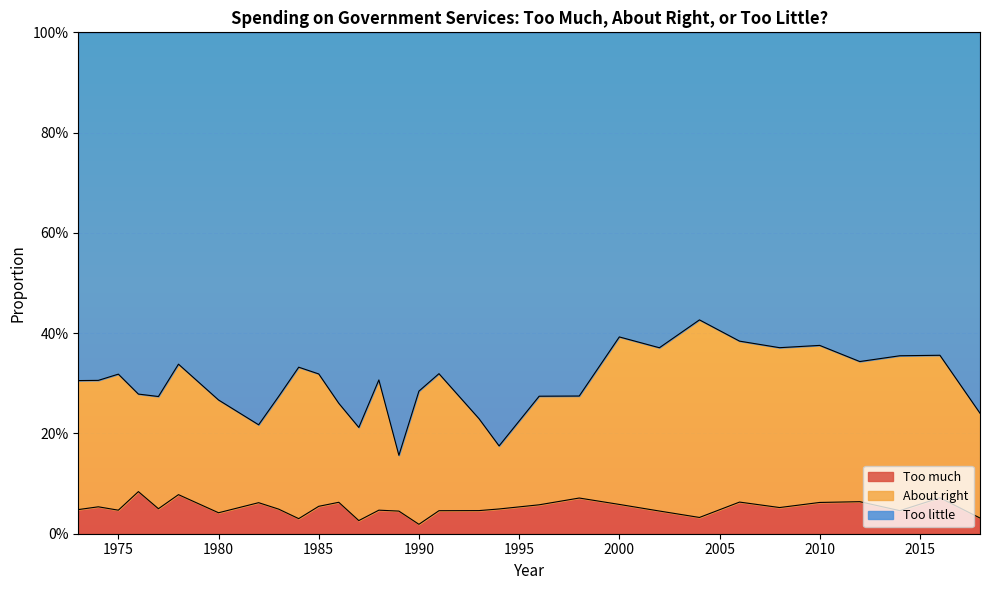

What are all the series names shown in the legend?

Too much, About right, Too little